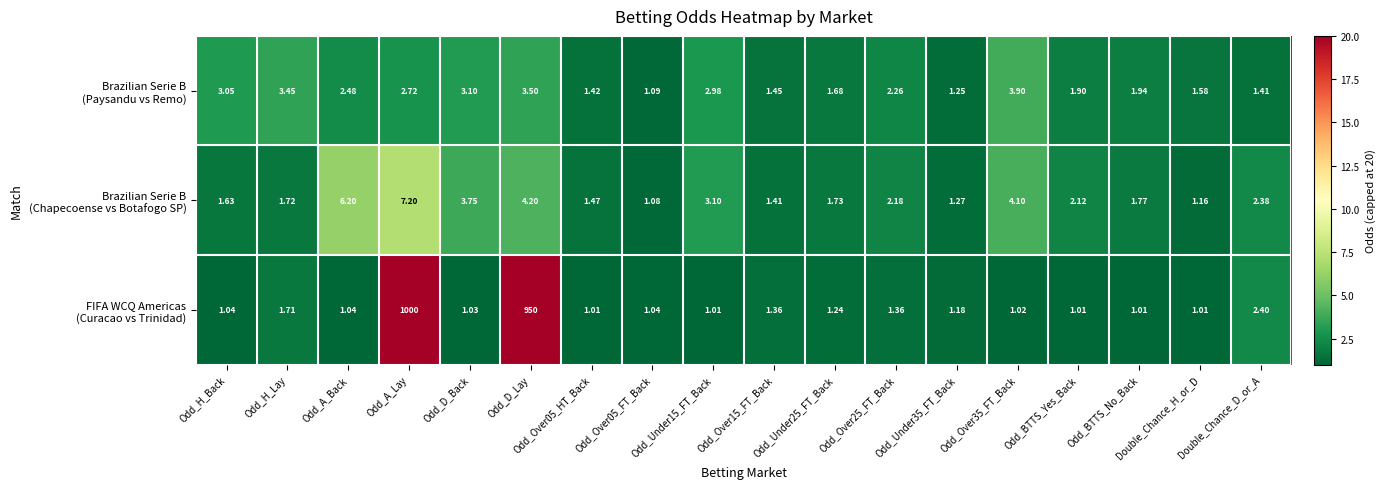

At which category is the sum across all series the highest?

Odd_A_Lay